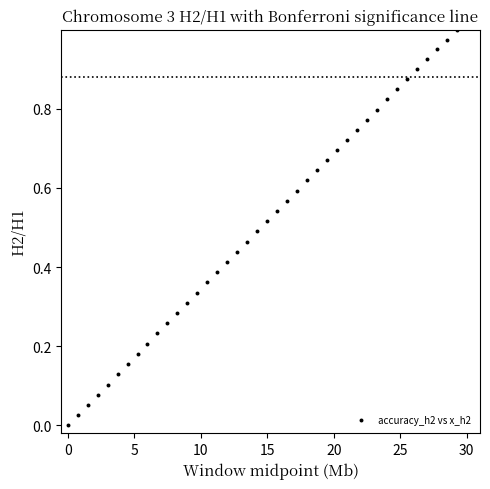

What is the range of X values (max minus min)?

29.3